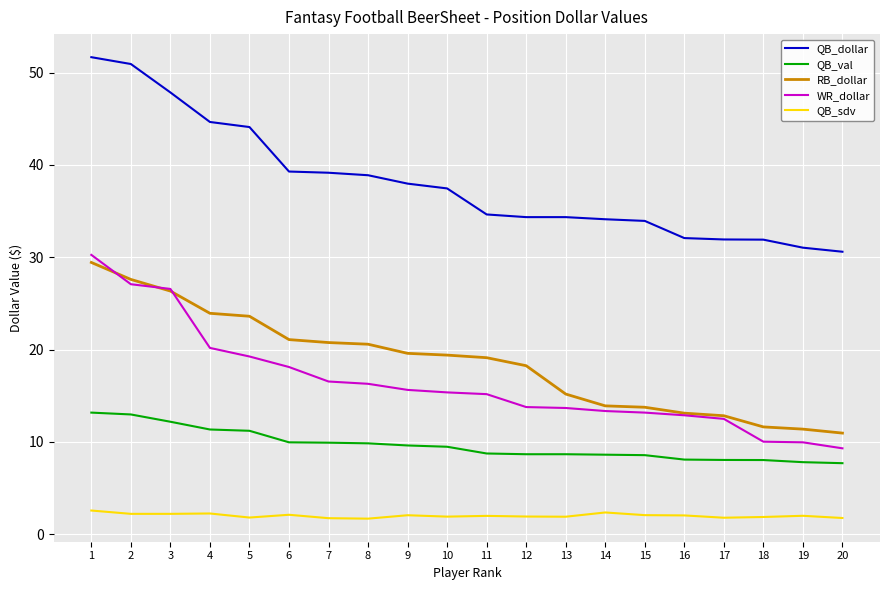

How many lines are shown in the chart?

5